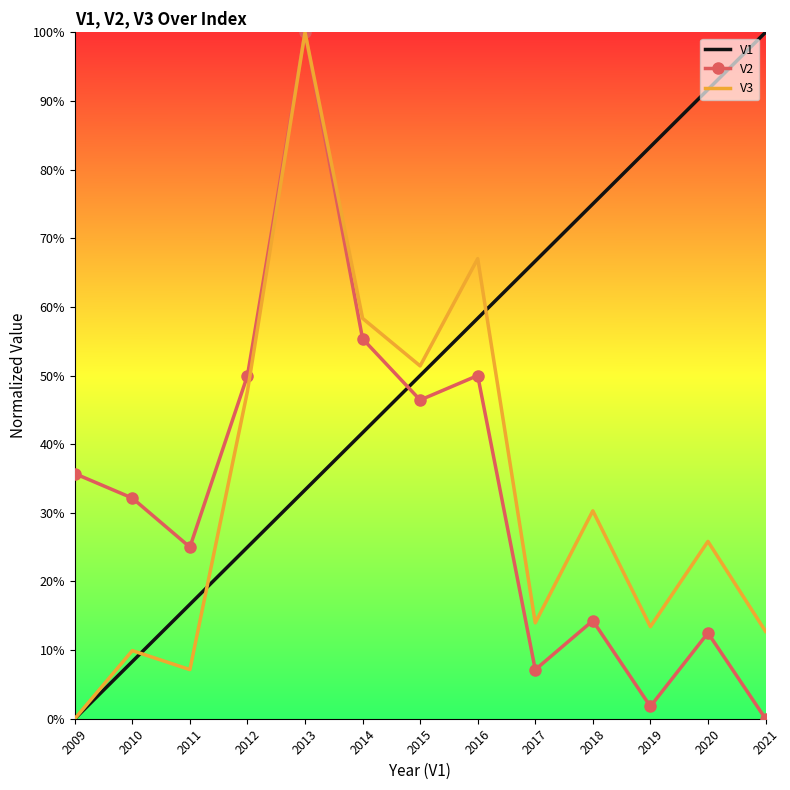

Between 2018 and 2021, which series saw the biggest shift?

V1